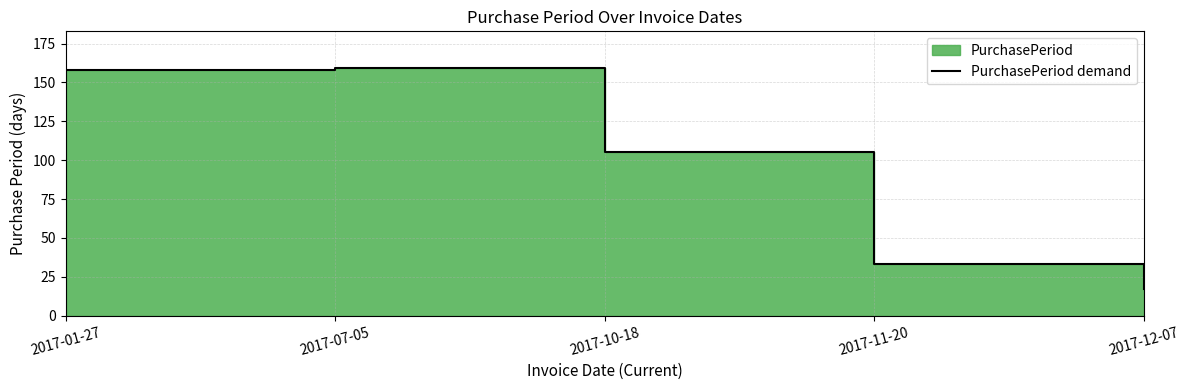

How many interior local peaks (higher than both neighbors) does the data have?

1